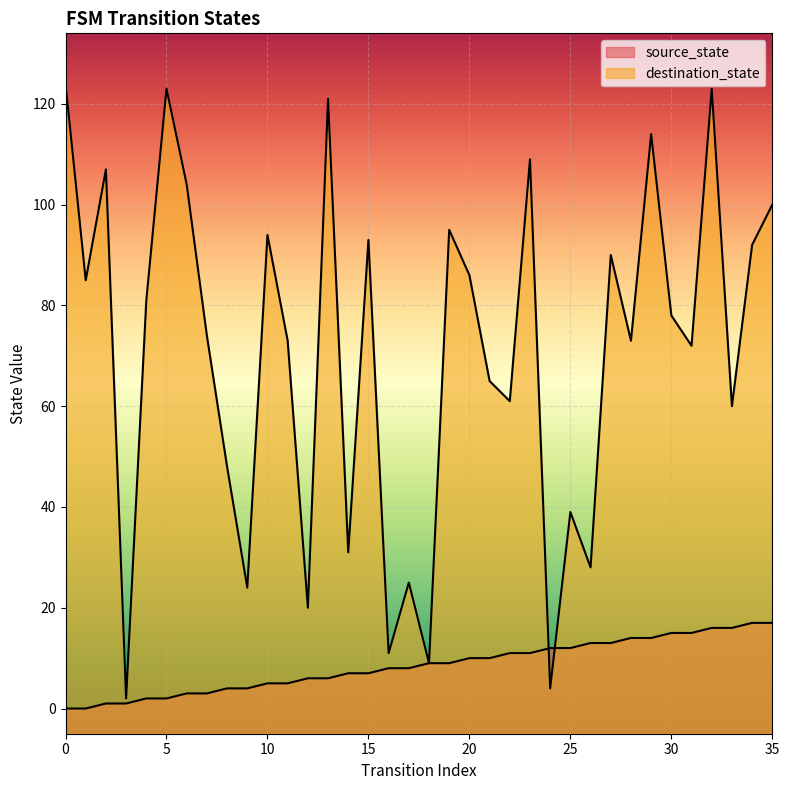

Which series has the widest spread of values?

destination_state